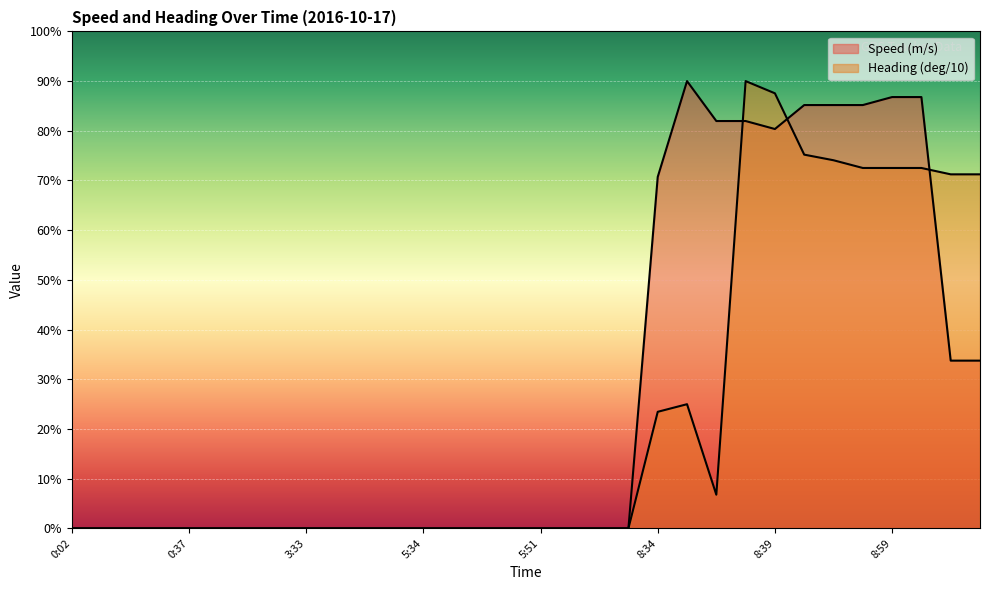

The value of Speed (m/s) at 9:14 is 12.3. True or false?

False